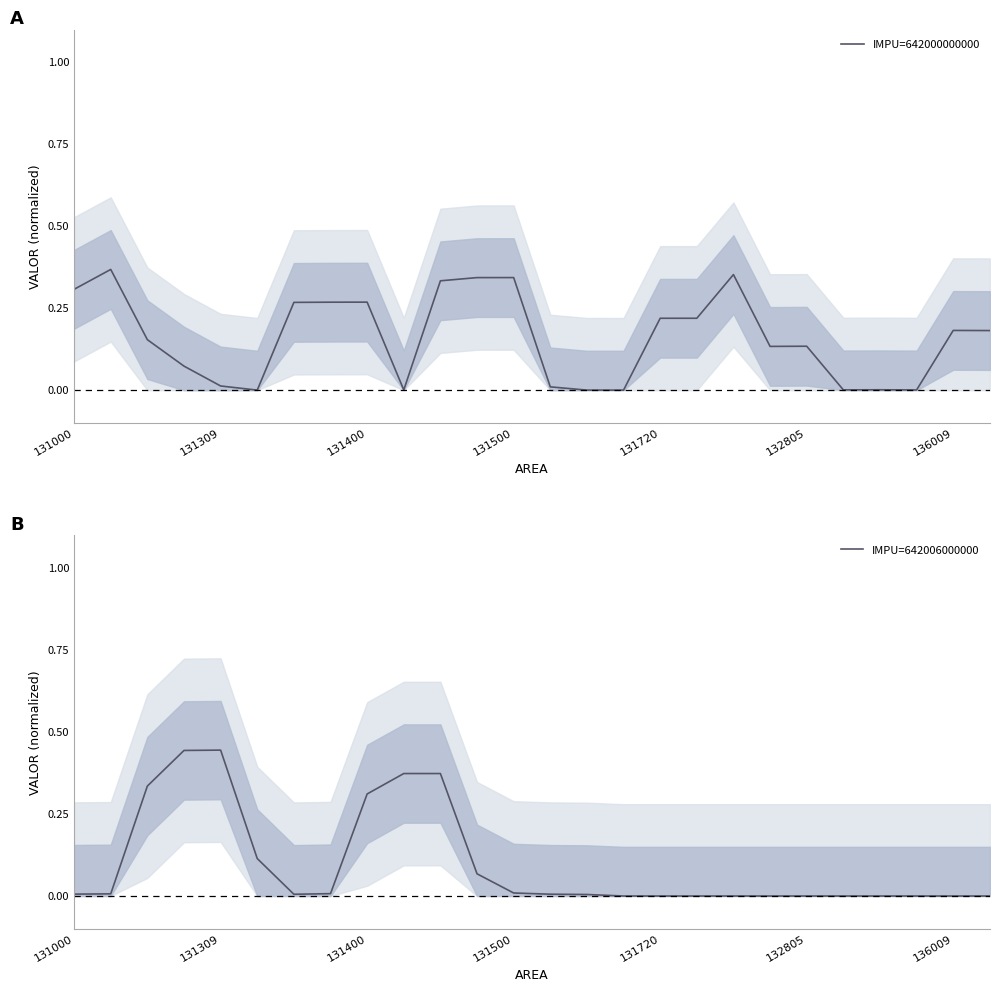

Reading left to right, list all the values displayed in this chart.

IMPU=642000000000: 0.3	0.4	0.2	0.1	0.0	0.0	0.3	0.3	0.3	0.0	0.3	0.3	0.3	0.0	0.0	0.0	0.2	0.2	0.4	0.1	0.1	0.0	0.0	0.0	0.2	0.2
IMPU=642006000000: 0.0	0.0	0.3	0.4	0.4	0.1	0.0	0.0	0.3	0.4	0.4	0.1	0.0	0.0	0.0	0.0	0.0	0.0	0.0	0.0	0.0	0.0	0.0	0.0	0.0	0.0